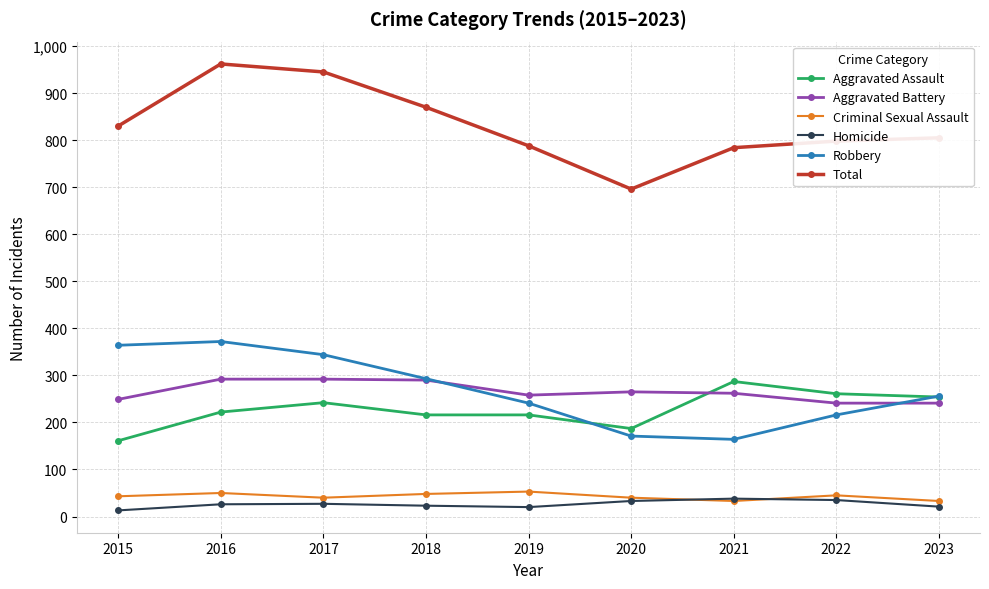

What is the maximum value shown in the chart?

962